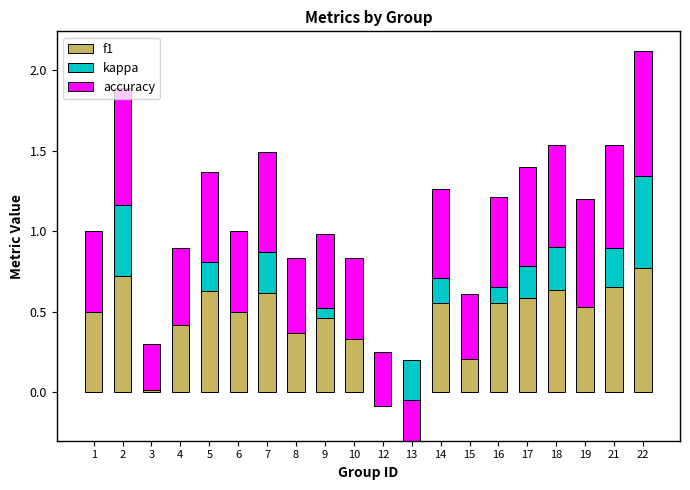

True or false: accuracy has a value of 0.8 at 22.

True